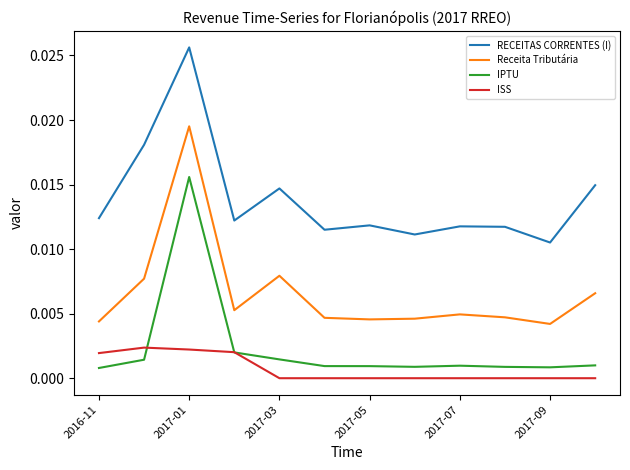

Which series has the largest total across all categories?

RECEITAS CORRENTES (I)